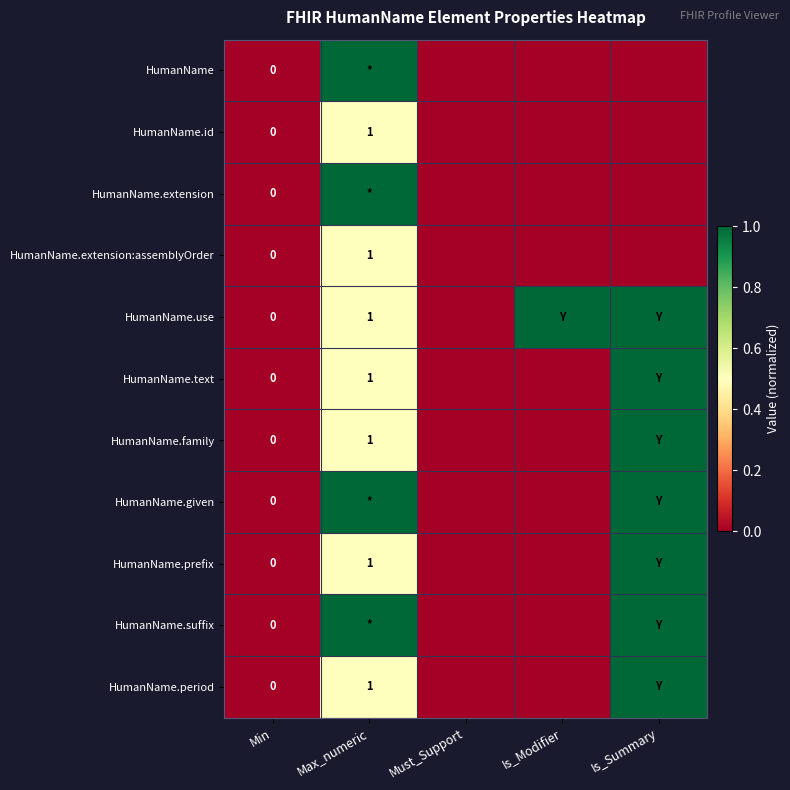

What is the difference between the highest and lowest values at Is_Summary?

1.0